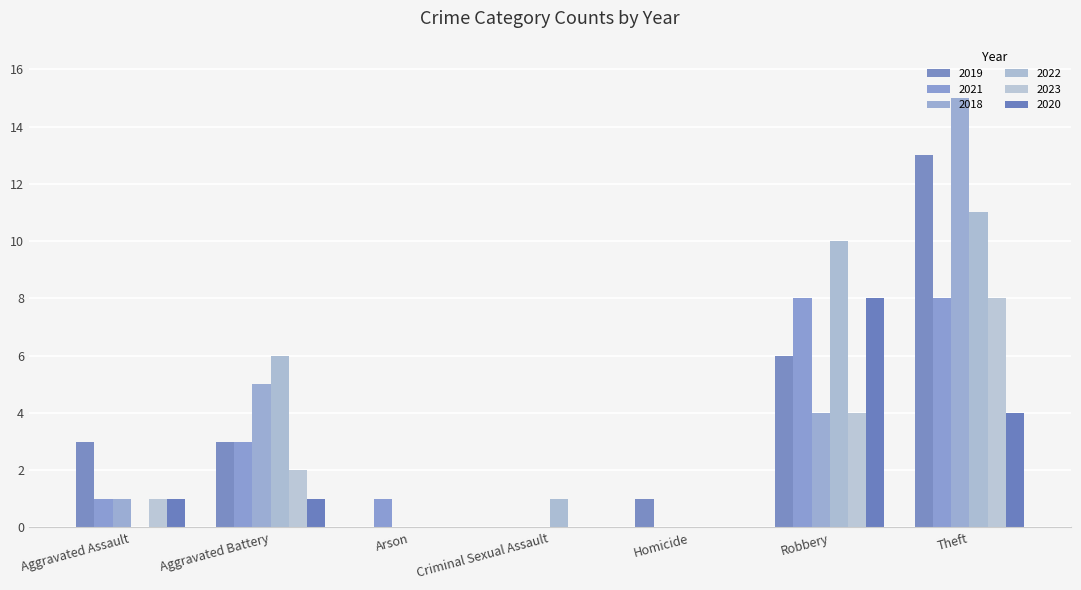

Which has a higher value, Arson or Criminal Sexual Assault?

Arson